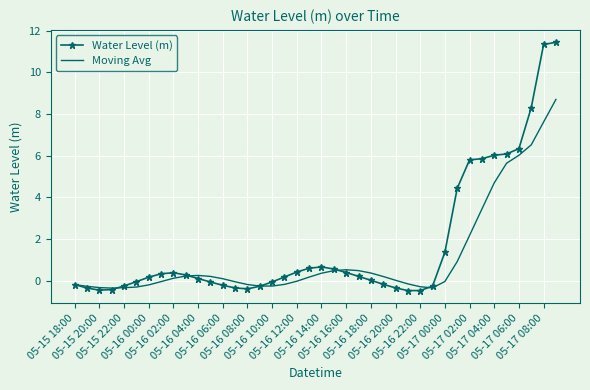

Rank the series by their average value, from highest to lowest.

Water Level (m), Moving Avg